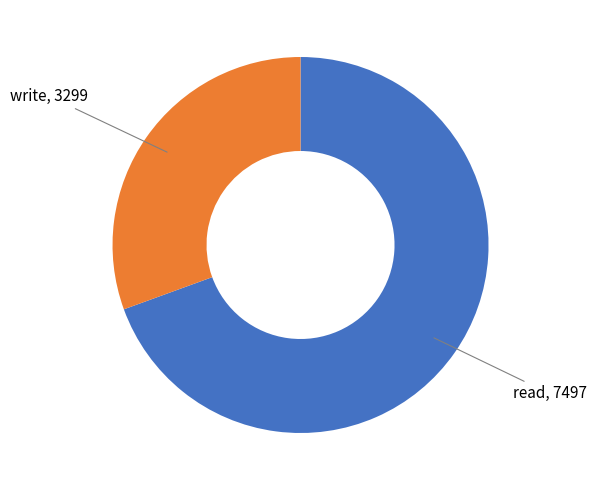

What is the ratio of the value at write to the value at read?

0.4